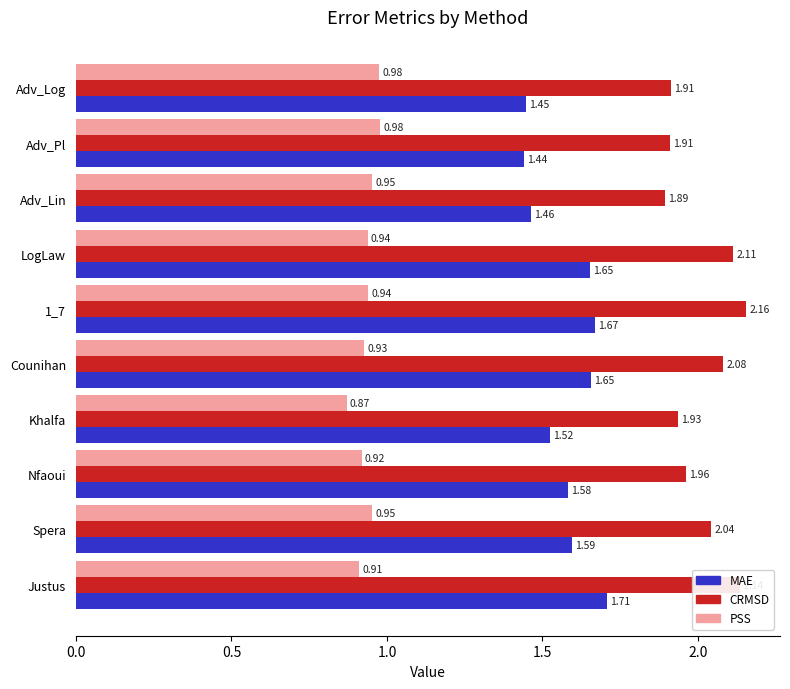

What is the difference between the maximum and minimum values in the MAE series?

0.3